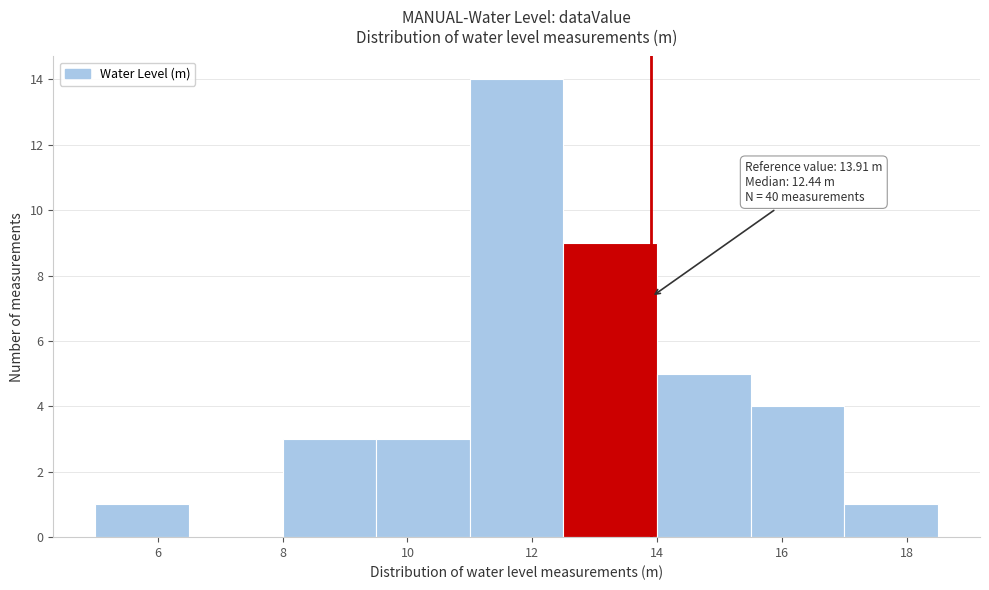

Which range on the x-axis has the tallest bar?

11.0 to 12.5